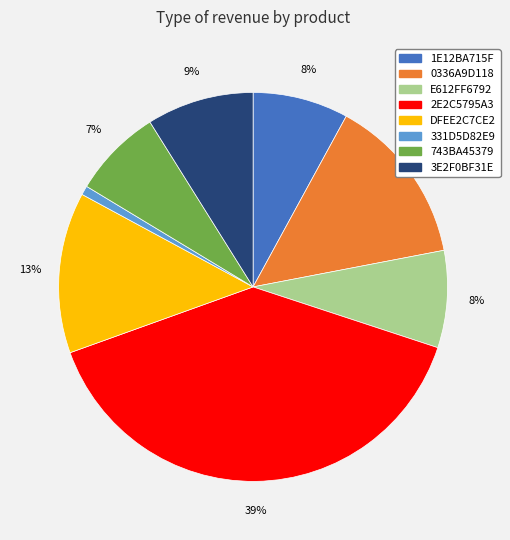

What is the largest slice in the pie chart?

2E2C5795A3